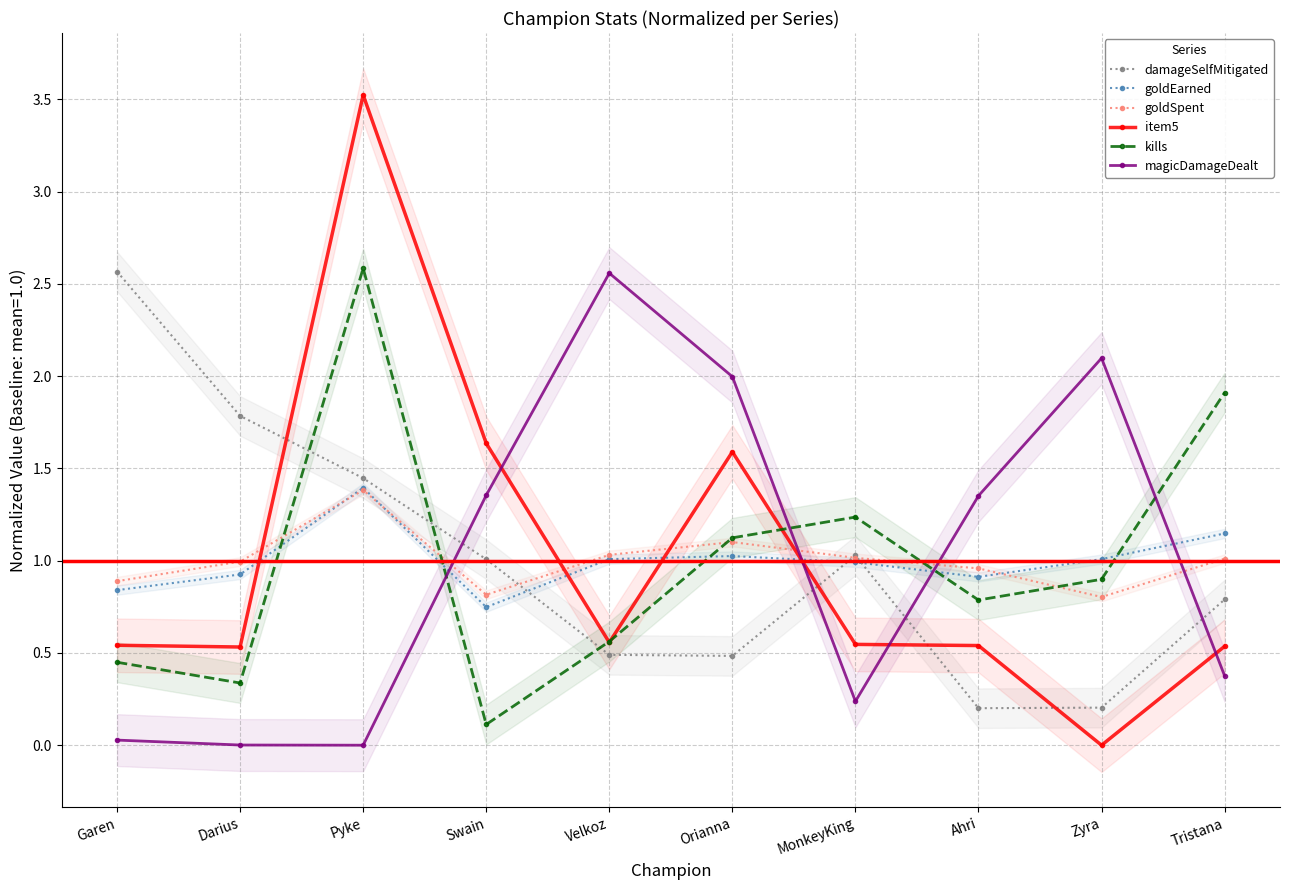

Which series has the largest range (max minus min)?

item5